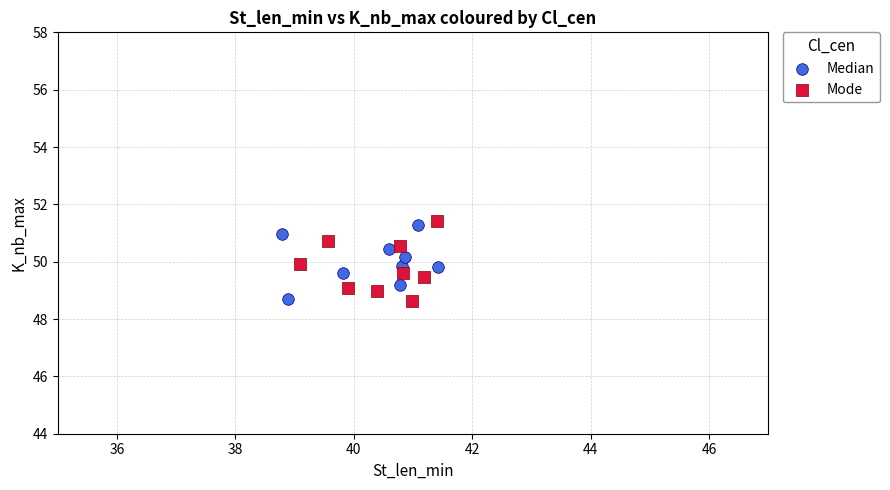

What are all the series names shown in the legend?

Median, Mode